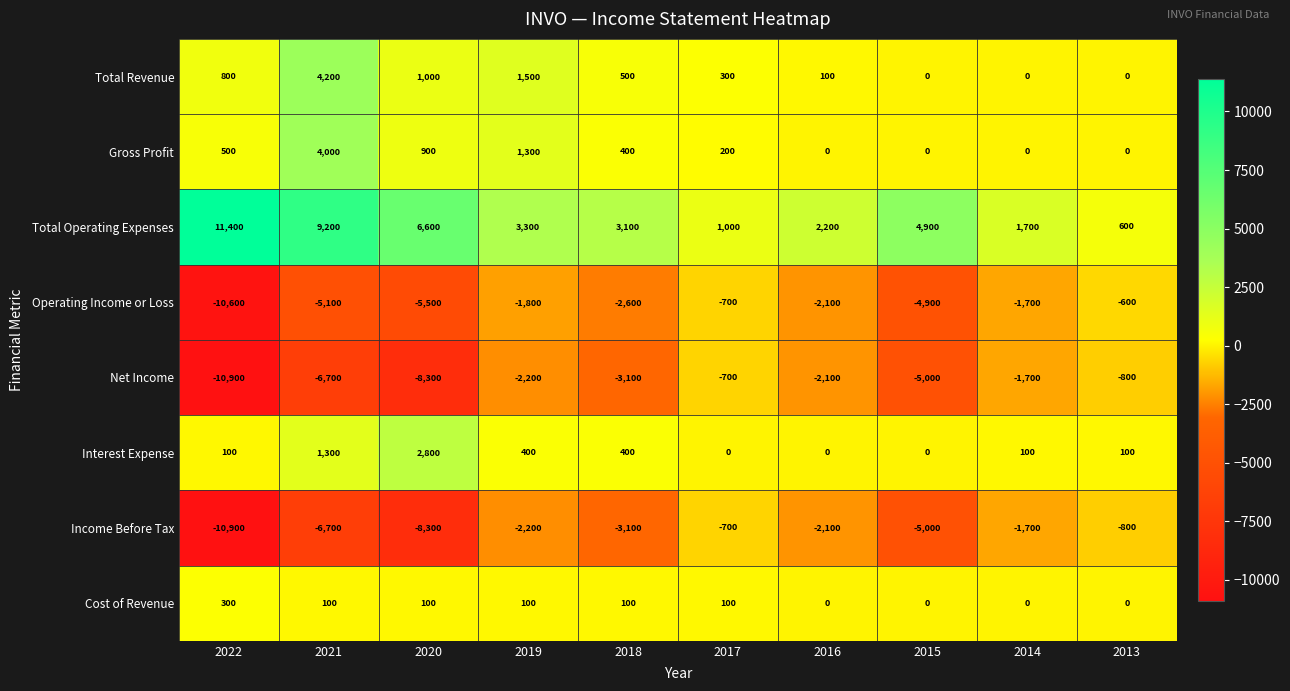

What is the minimum value shown in the chart?

-10900